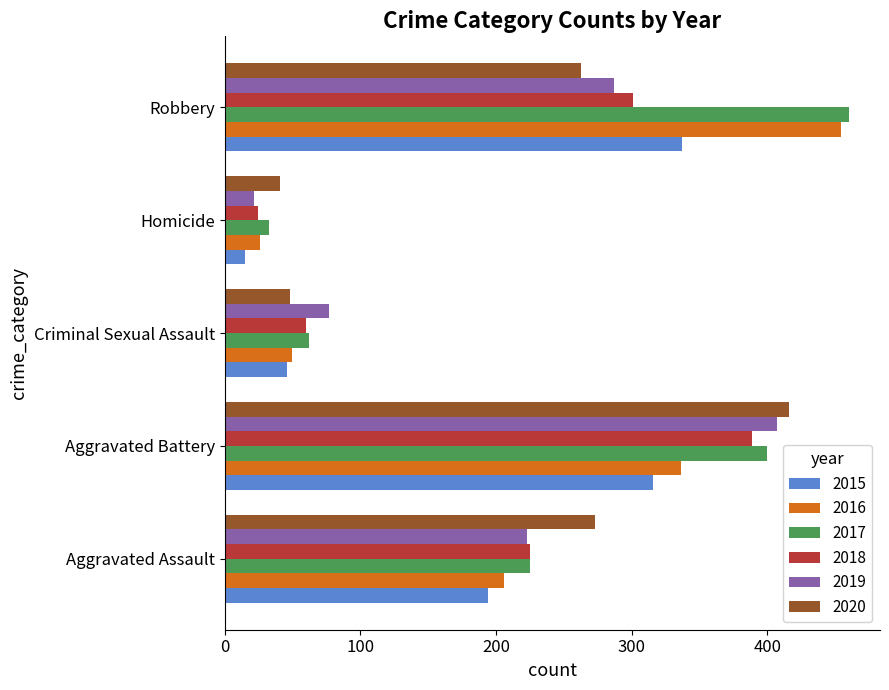

What is the sum of the 2017 values at Criminal Sexual Assault and Aggravated Assault?

287